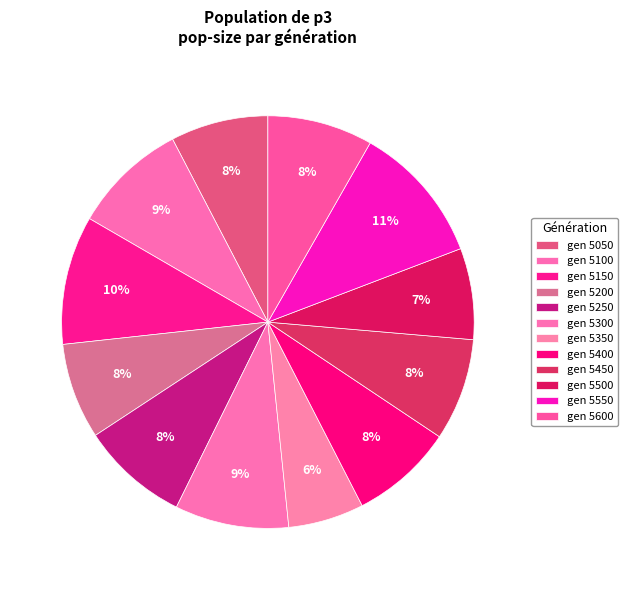

To the nearest percent, what is the difference between the largest and smallest slice percentages?

5%